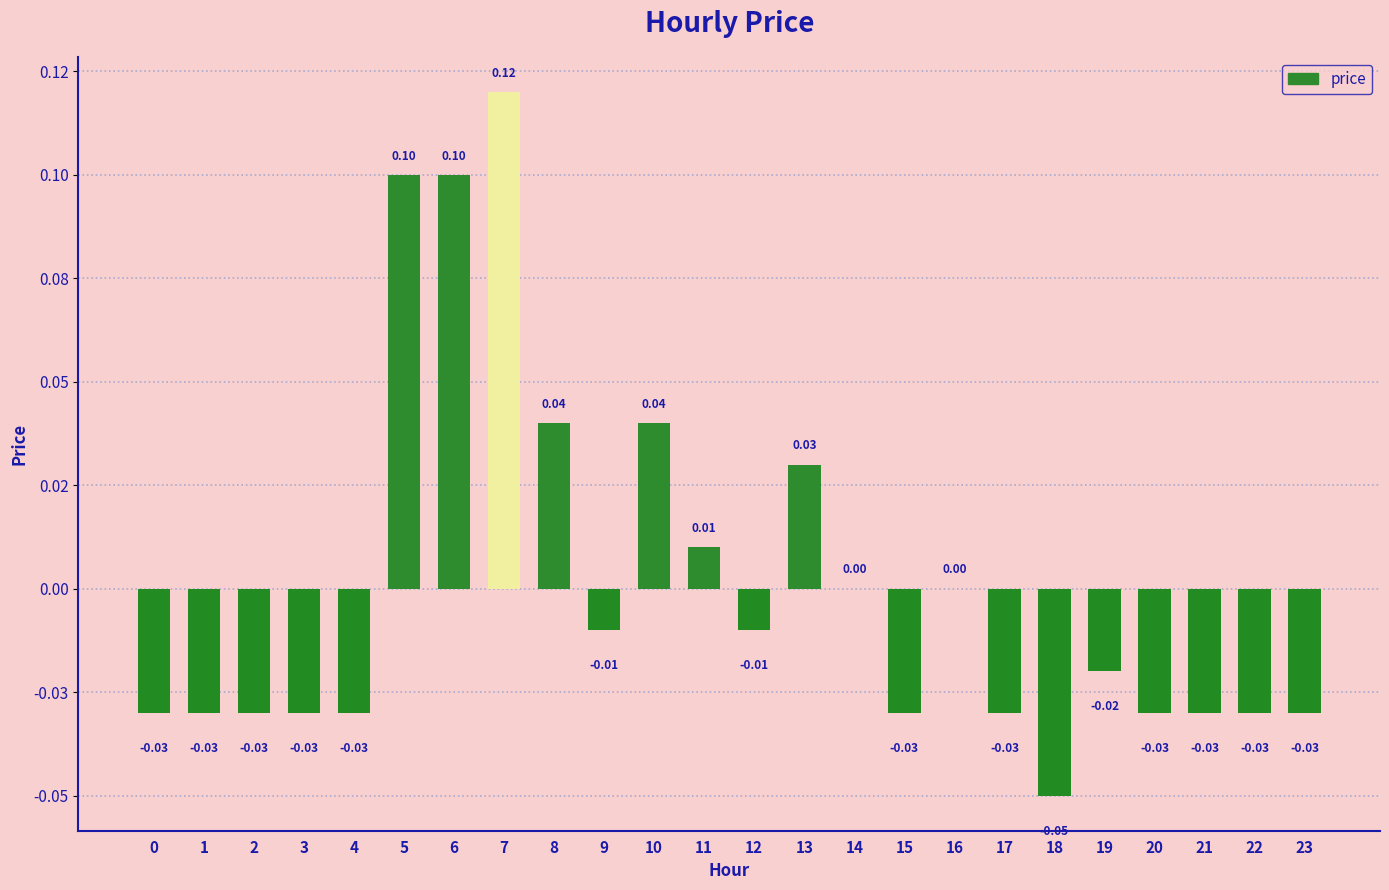

Which label corresponds to the smallest value in the chart?

18